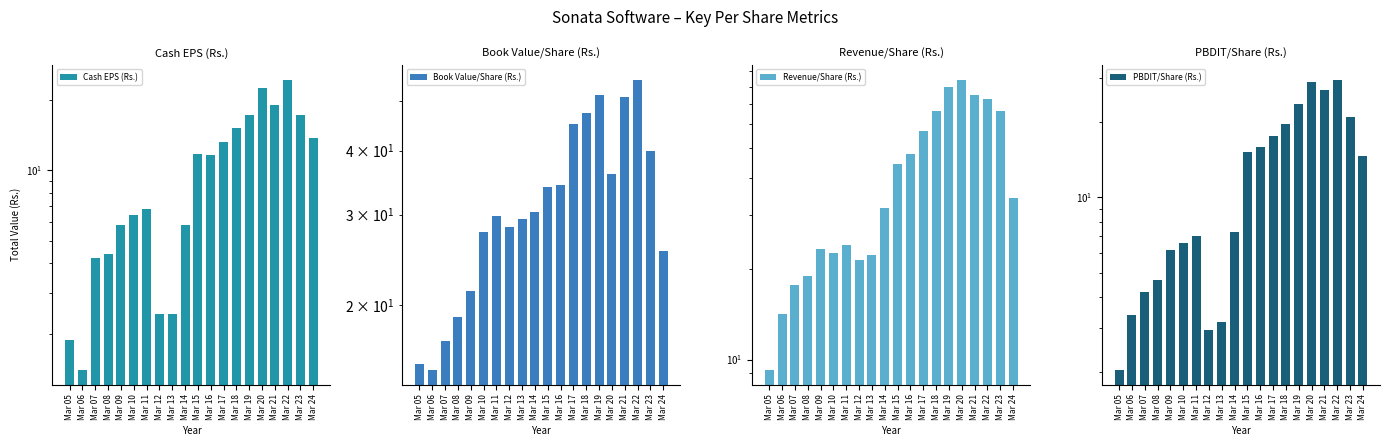

Is it true that Book Value/Share (Rs.) equals 25.5 at Mar 24?

True